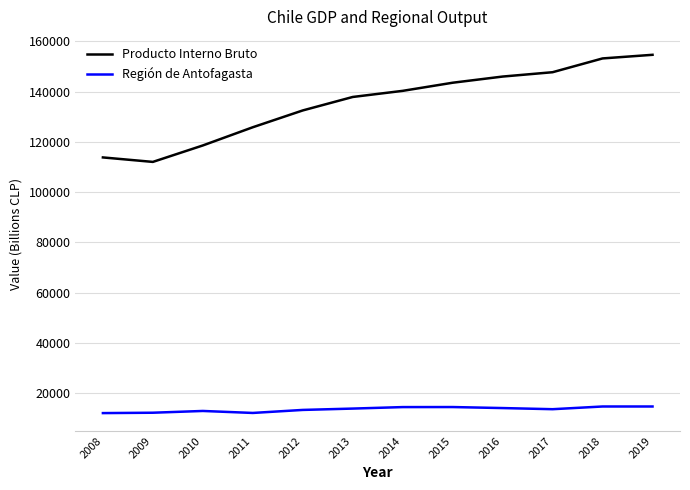

True or false: Producto Interno Bruto and Región de Antofagasta intersect in this chart.

False